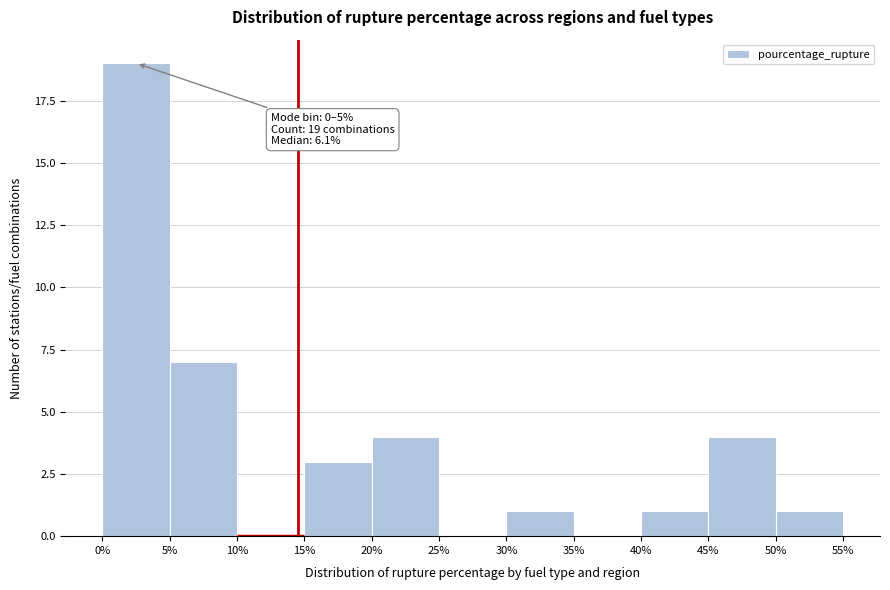

Which range on the x-axis has the tallest bar?

0% to 5%